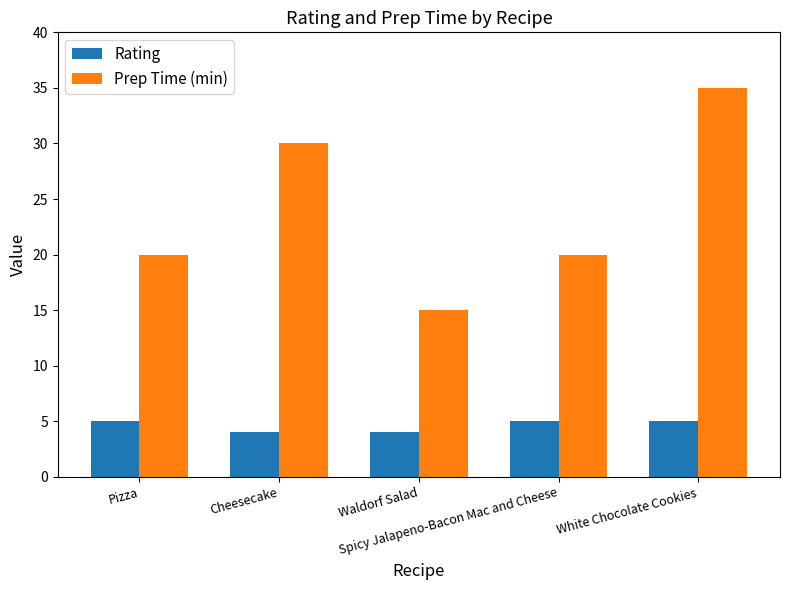

Which series has the largest range (max minus min)?

Prep Time (min)